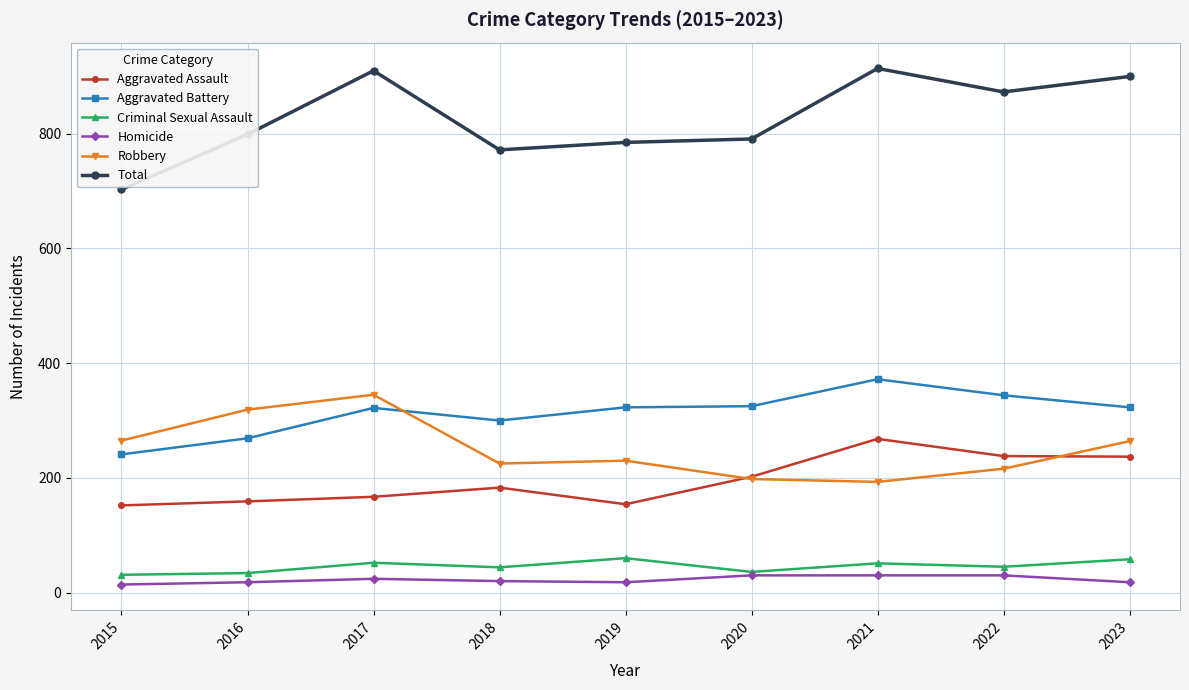

Which series has the largest total across all categories?

Total